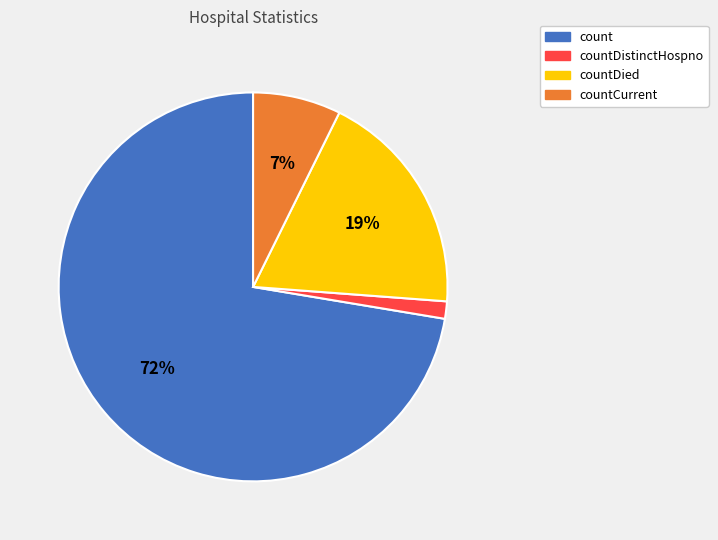

Is there any slice that represents more than half of the pie?

Yes